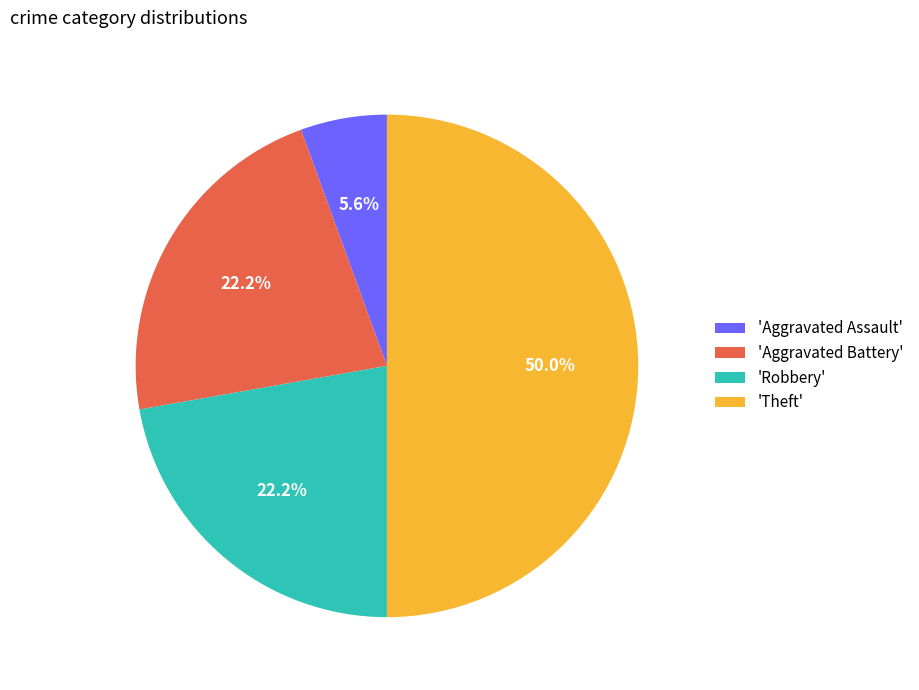

Is 'Robbery' the majority of the pie?

No